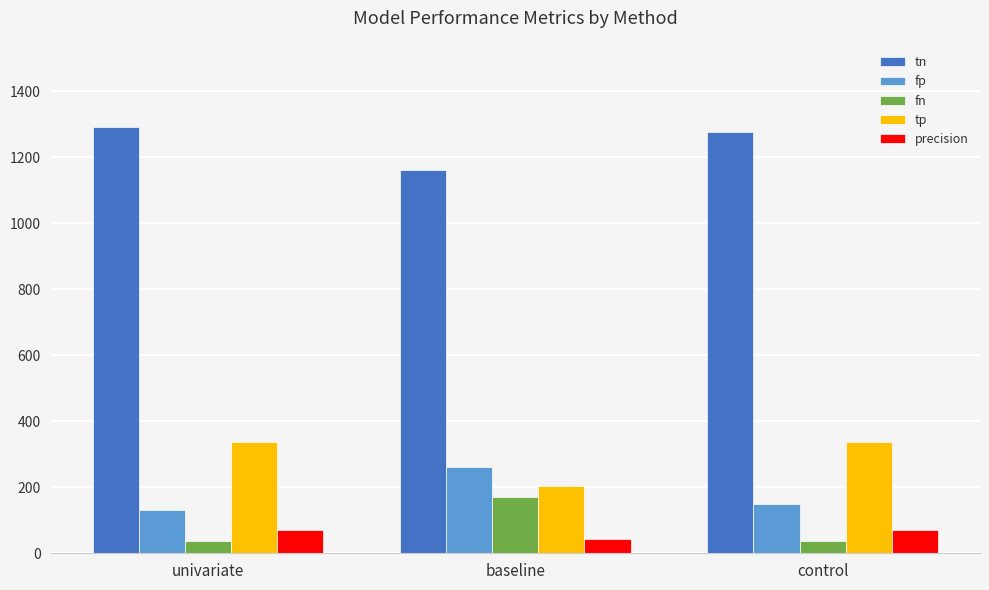

Is it true that tp equals 336.0 at univariate?

True